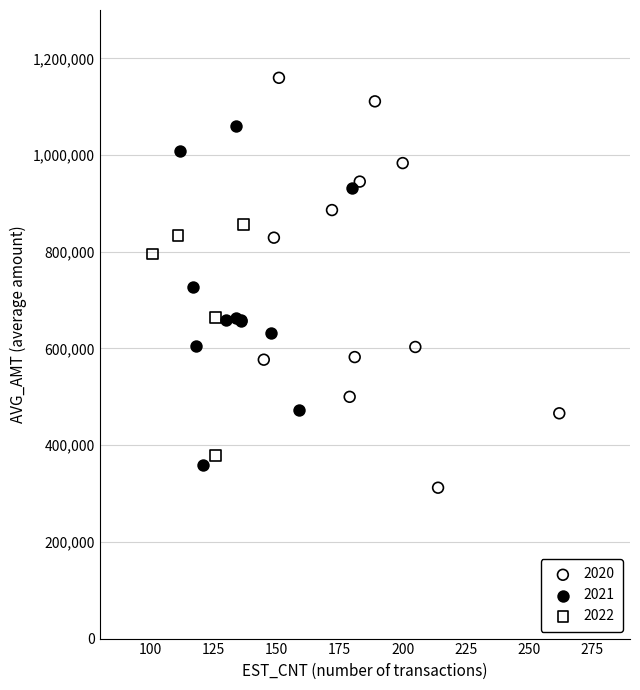

Which series contains the highest Y value?

2020